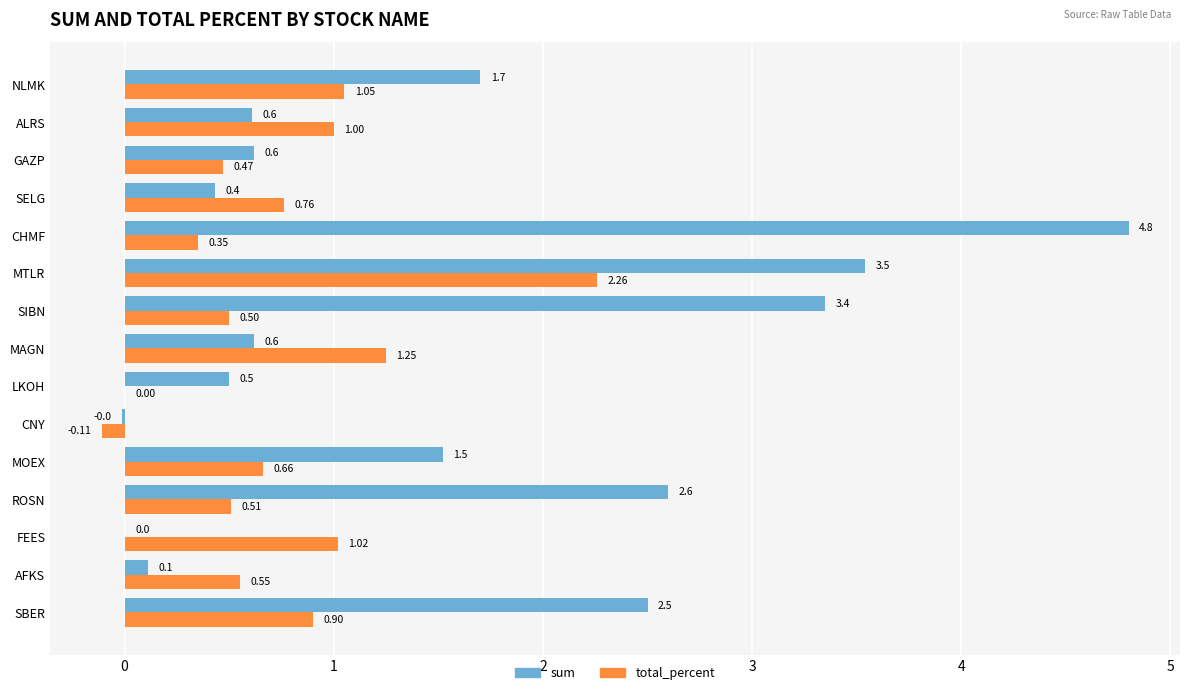

Which series has the largest total across all categories?

sum